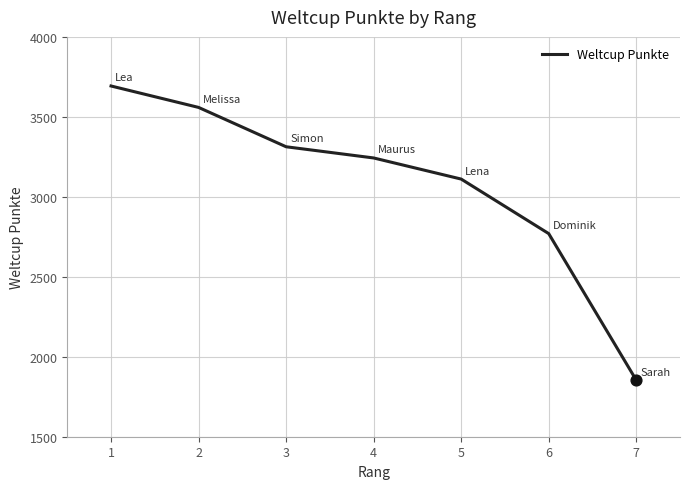

What is the ratio of the value at 6 to the value at 3?

0.8